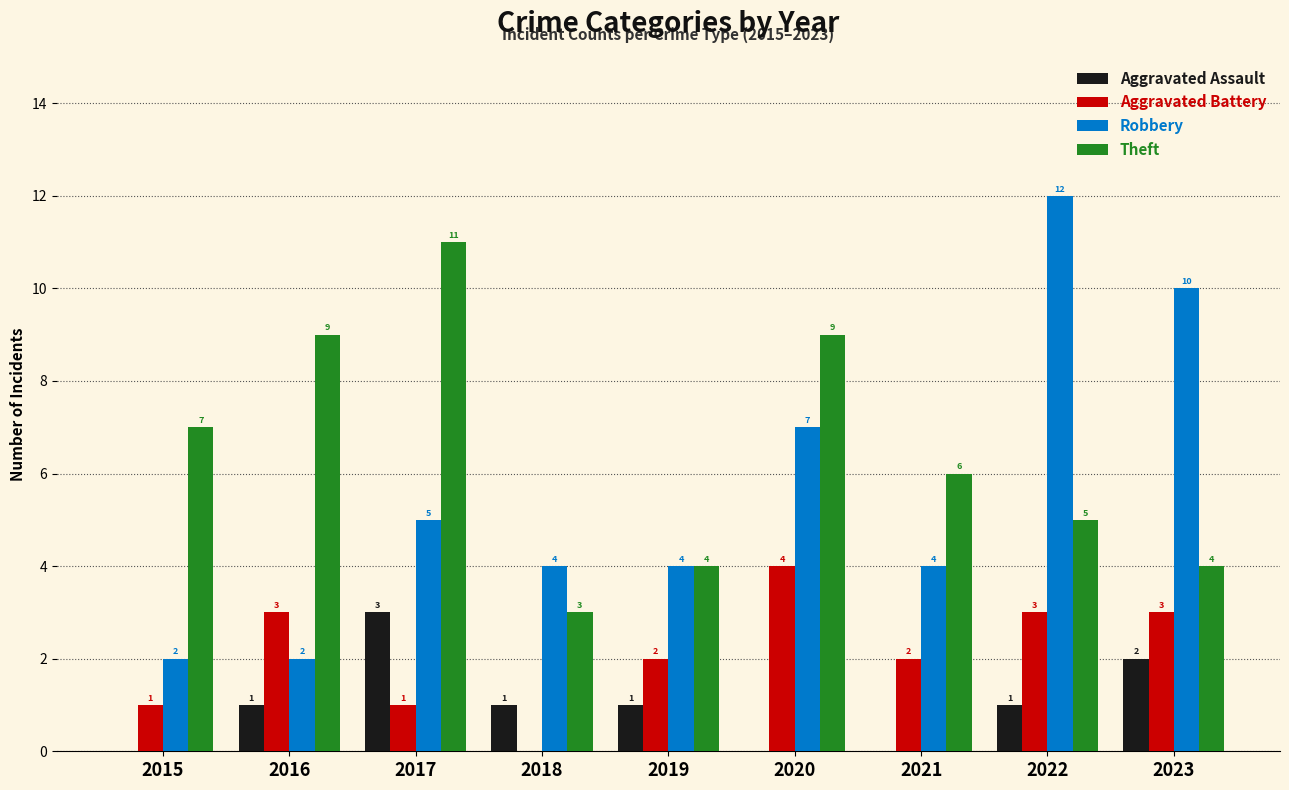

What is the difference between the Aggravated Assault values at 2018 and 2023?

1